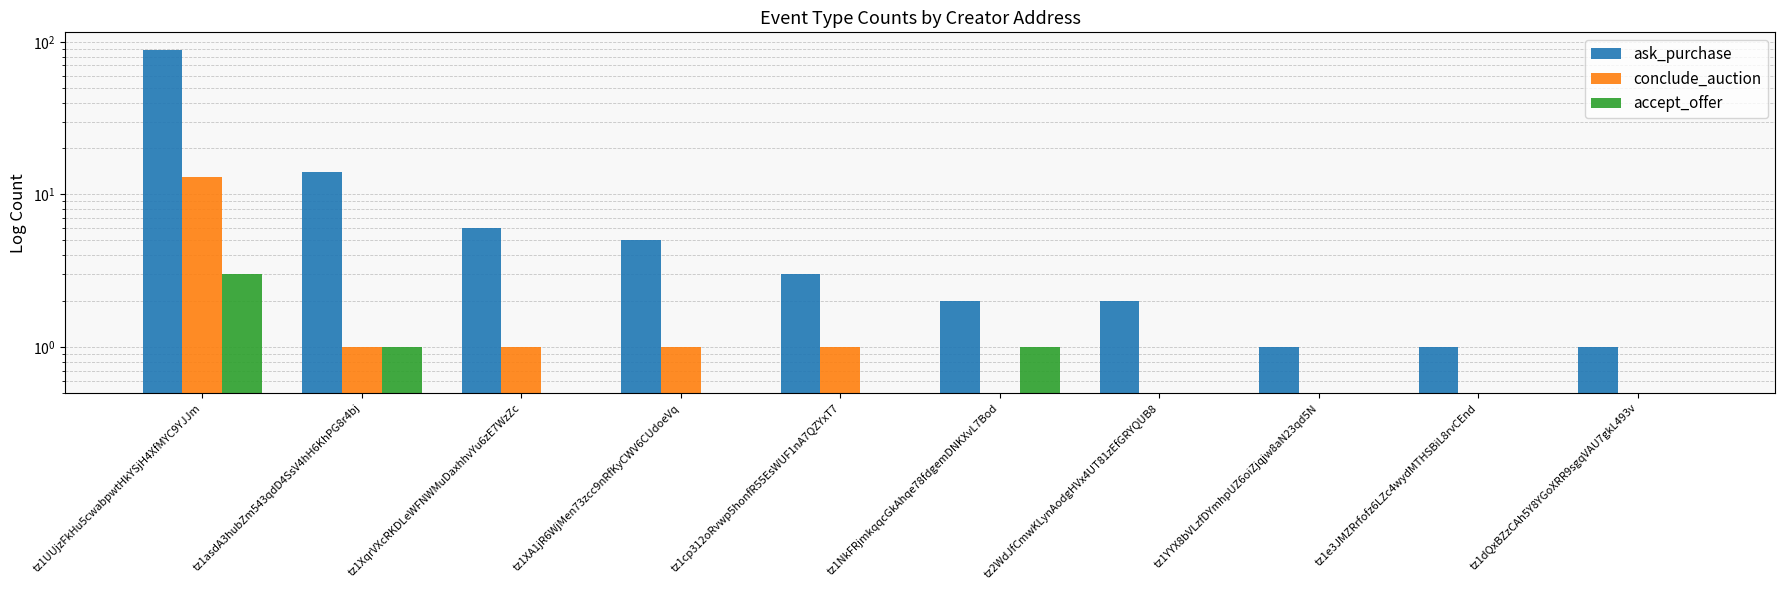

Which has a higher value, tz1XA1jR6WjMen73zcc9nRfKyCWV6CUdoeVq or tz1UUjzFkHu5cwabpwtHkYSjH4XfMYC9YJJm?

tz1UUjzFkHu5cwabpwtHkYSjH4XfMYC9YJJm